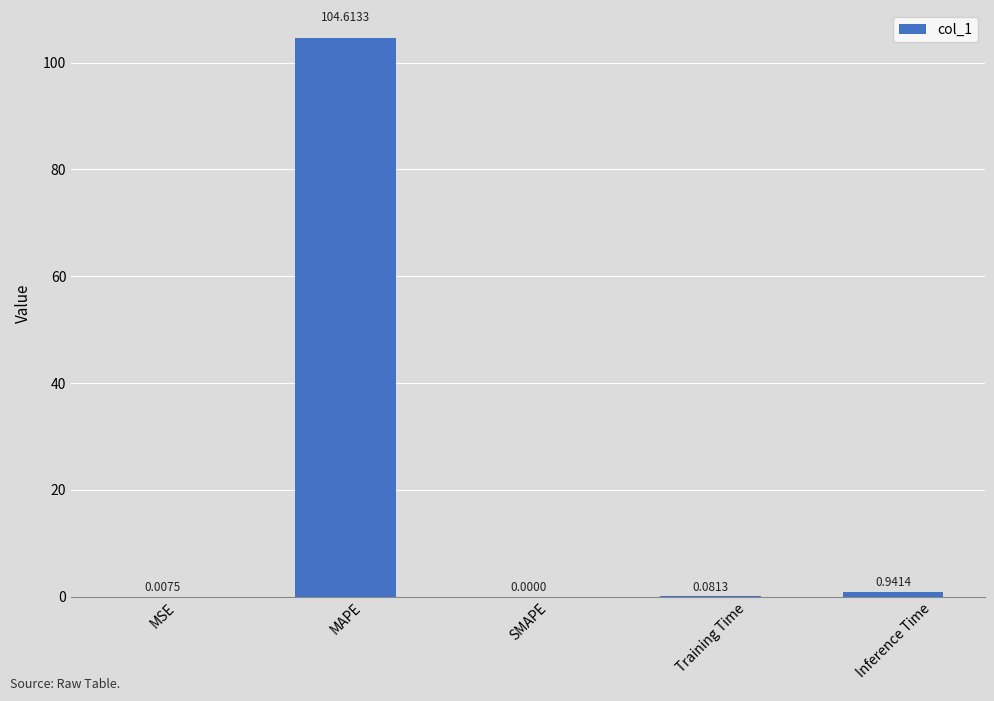

The chart shows a value of 41.3 at SMAPE. True or false?

False